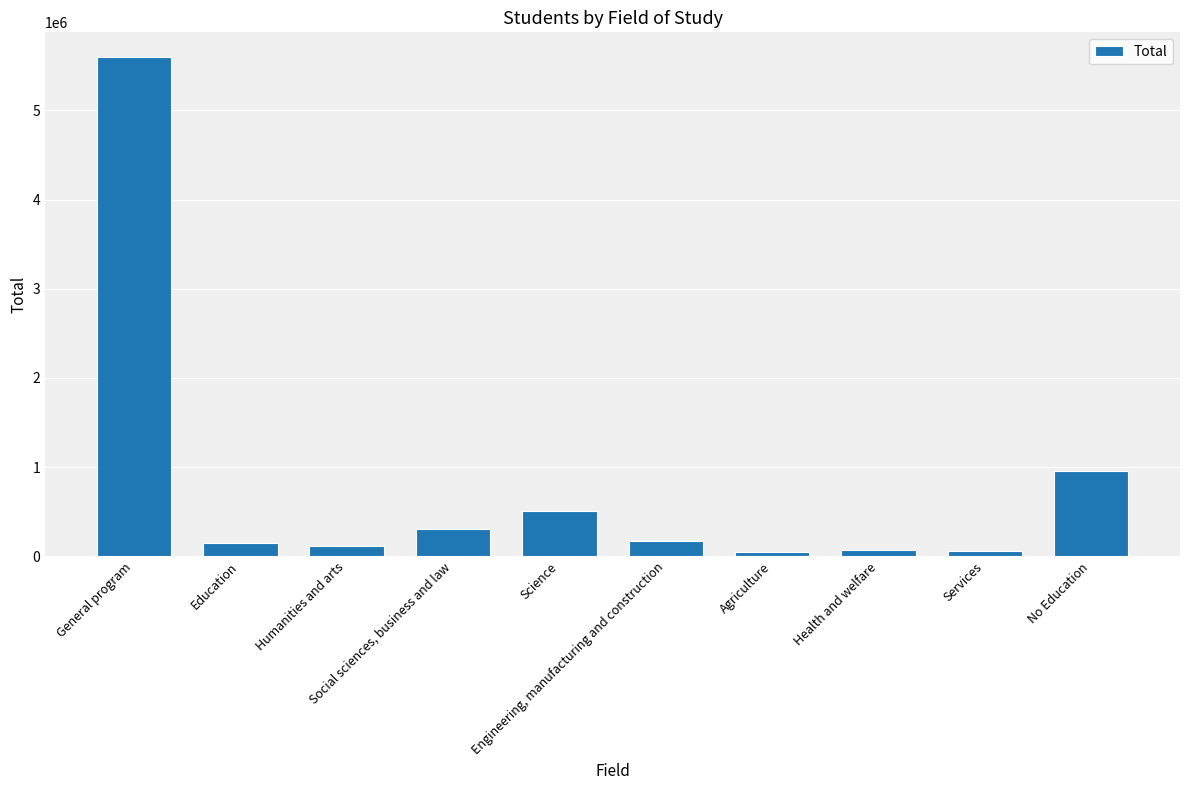

The chart shows a value of 506331 at Science. True or false?

True